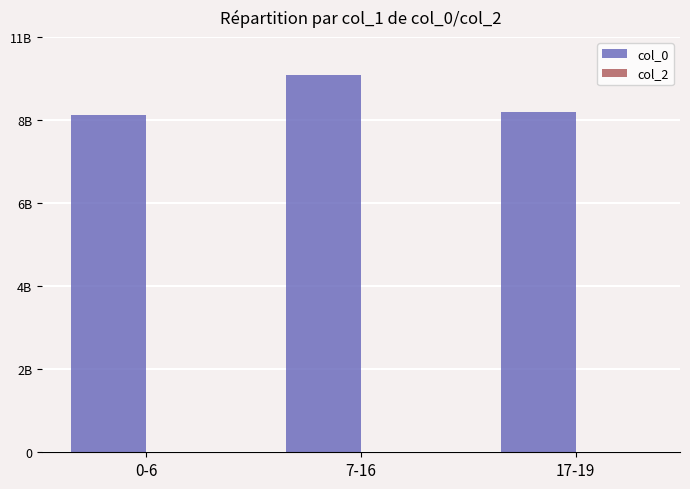

Reading left to right, what are all the values shown in this chart?

col_0: 8928504285	9989279661	9016083606
col_2: 0	0	3